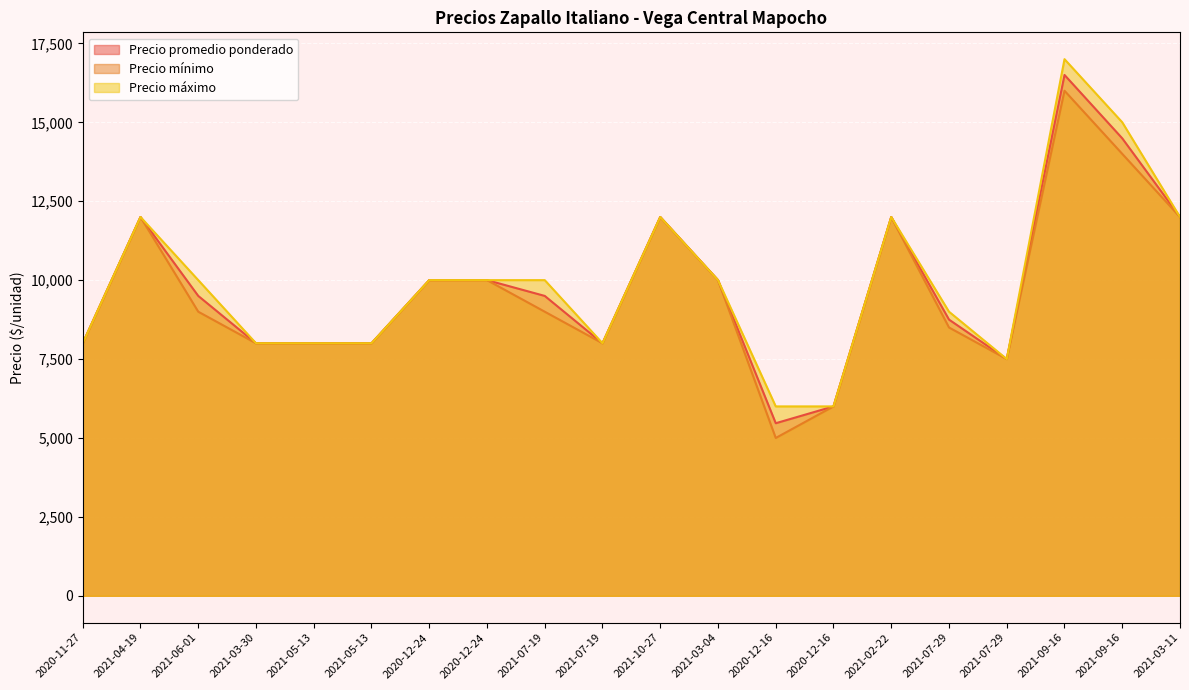

In Precio máximo, how many points are lower than both neighbors (excluding endpoints)?

2